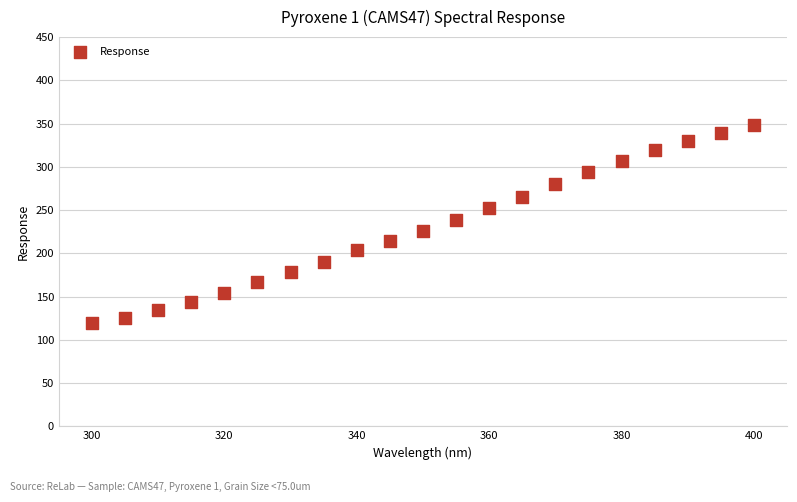

What is the range of Y values (max minus min)?

228.9